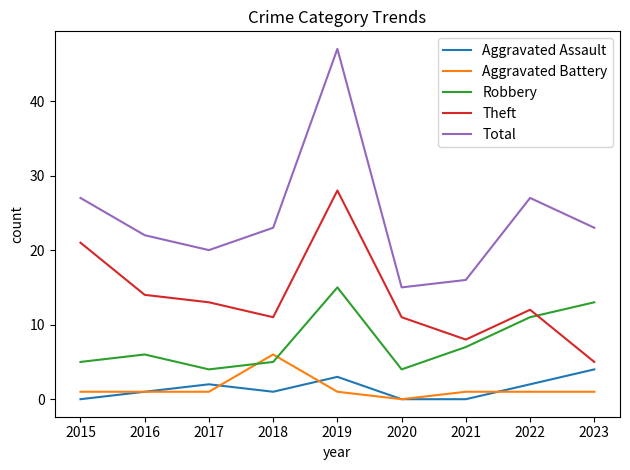

What is the sum of the Robbery values at 2023 and 2018?

18